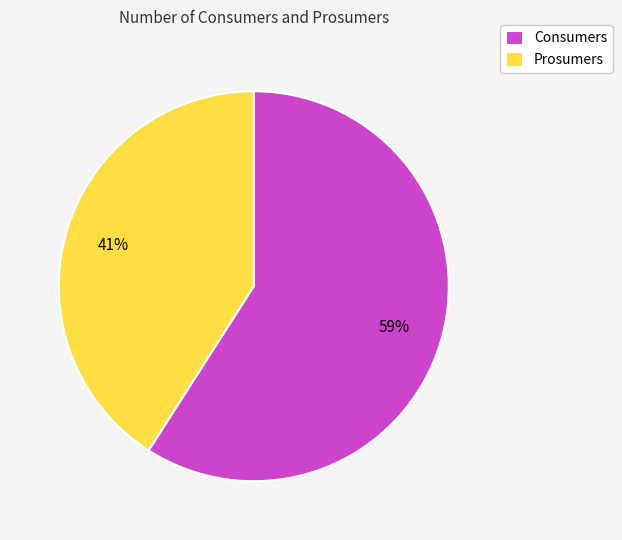

Which has a higher value, Prosumers or Consumers?

Consumers